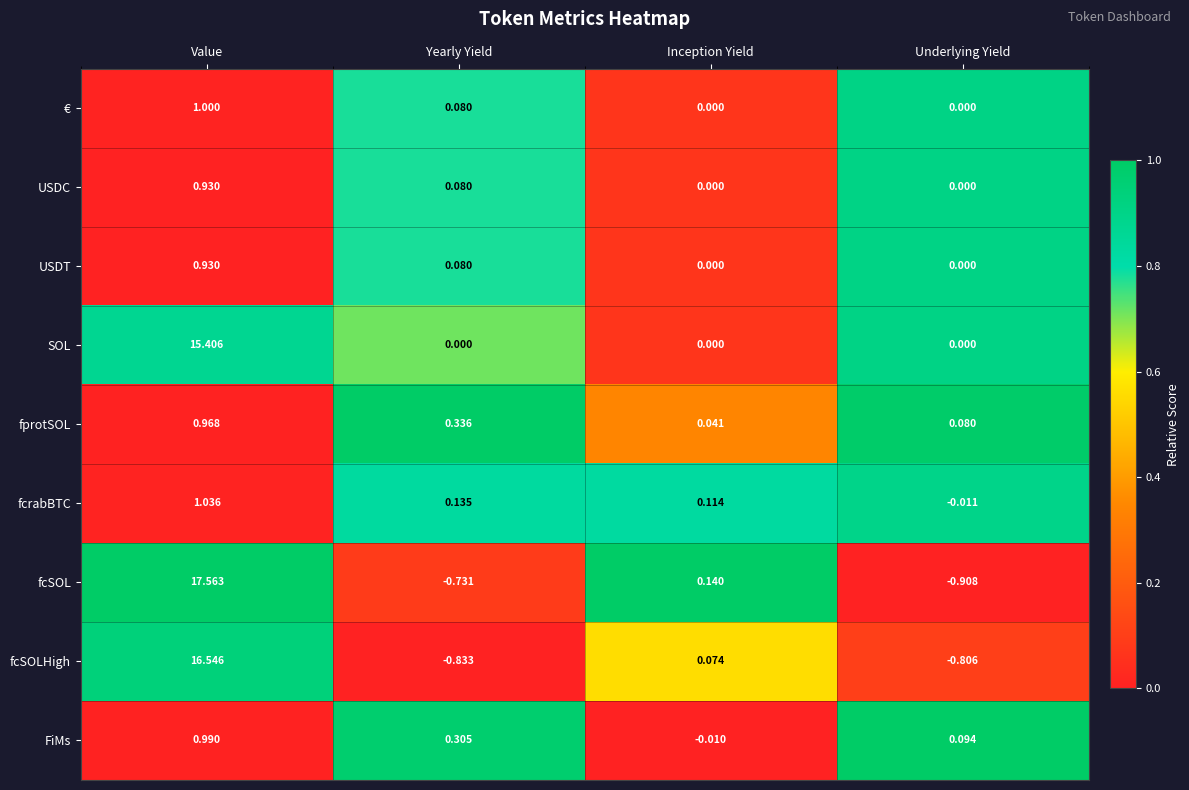

Which category has the lowest value across all series?

Underlying Yield